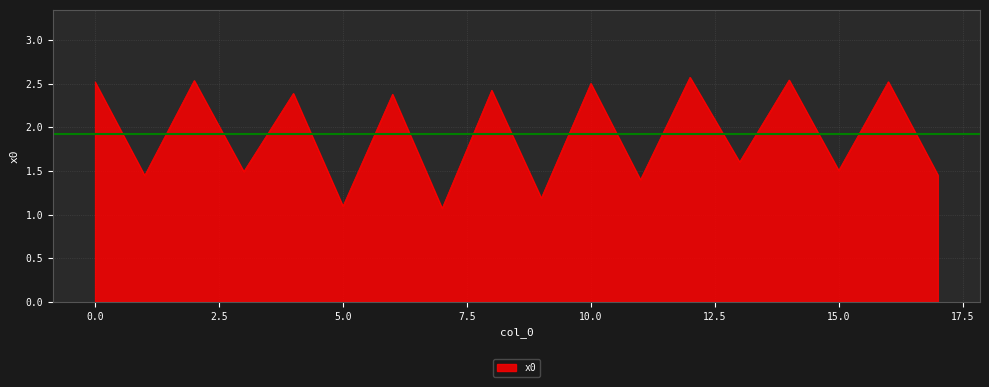

What is the greatest value displayed?

2.6